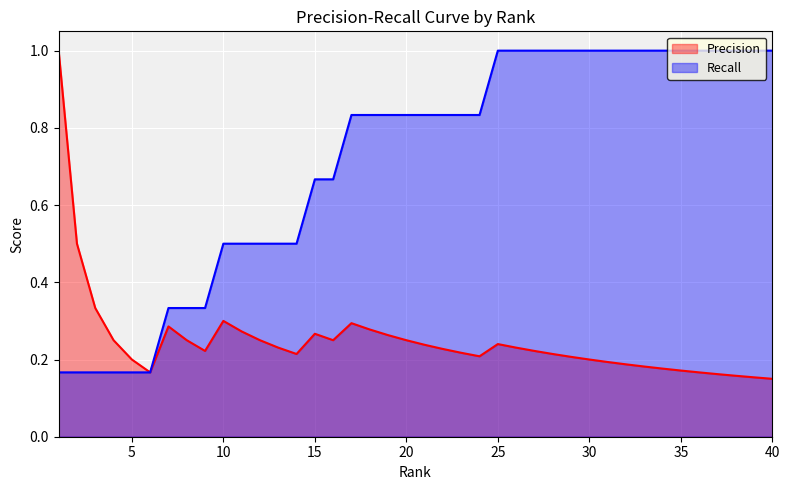

At which category does Precision reach its first local peak?

7